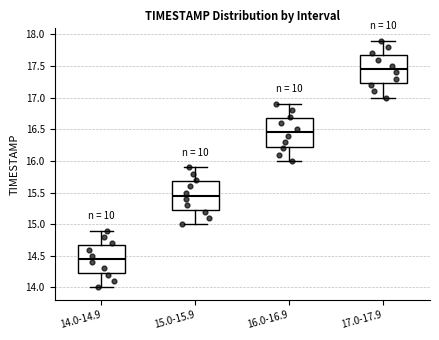

Reading left to right, transcribe this box plot: for each box, give where its median line is, the range the box spans, and where its two whiskers end, as read against the y-axis. The values are not printed on the chart, so give them approximately, as read against the axis.

14.0-14.9: median 14.45, box 14.25 to 14.70, whiskers 14.00 to 14.90
15.0-15.9: median 15.45, box 15.25 to 15.70, whiskers 15.00 to 15.90
16.0-16.9: median 16.45, box 16.25 to 16.70, whiskers 16.00 to 16.90
17.0-17.9: median 17.45, box 17.25 to 17.70, whiskers 17.00 to 17.90